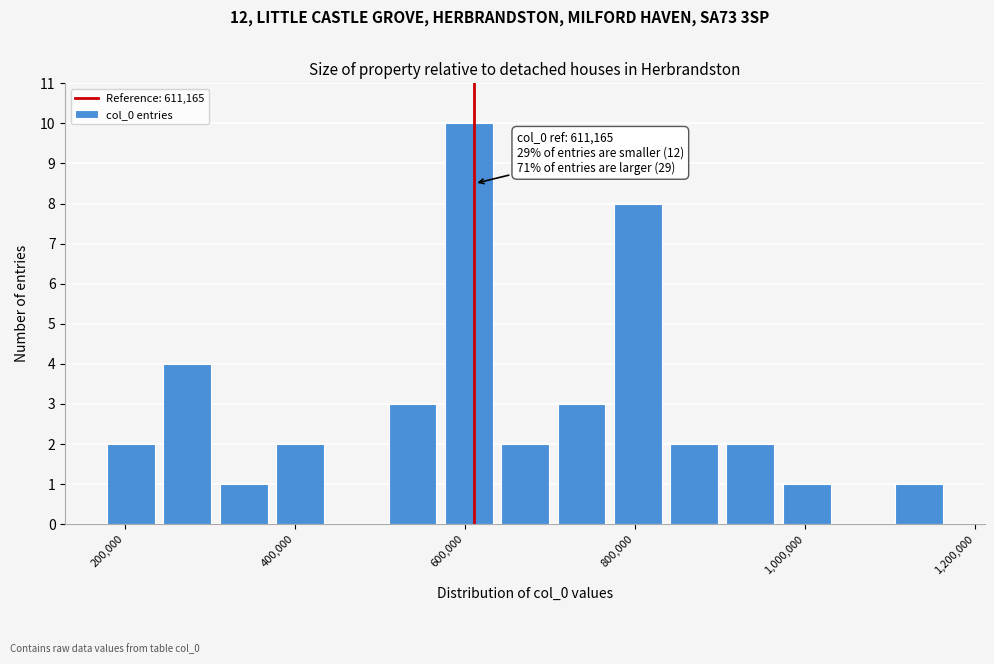

Around what value on the x-axis is the tallest bar? Give the approximate position of its centre, as read against the axis.

600000